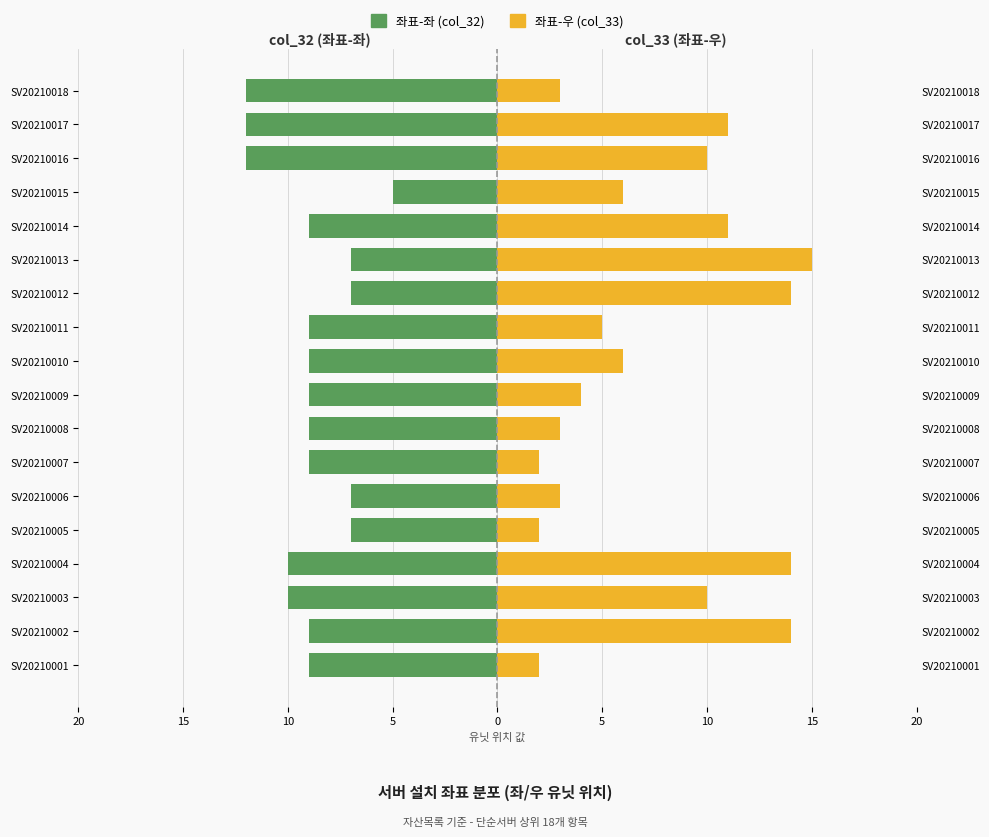

The 좌표-좌 (col_32) series shows -12 at SV20210017. True or false?

True